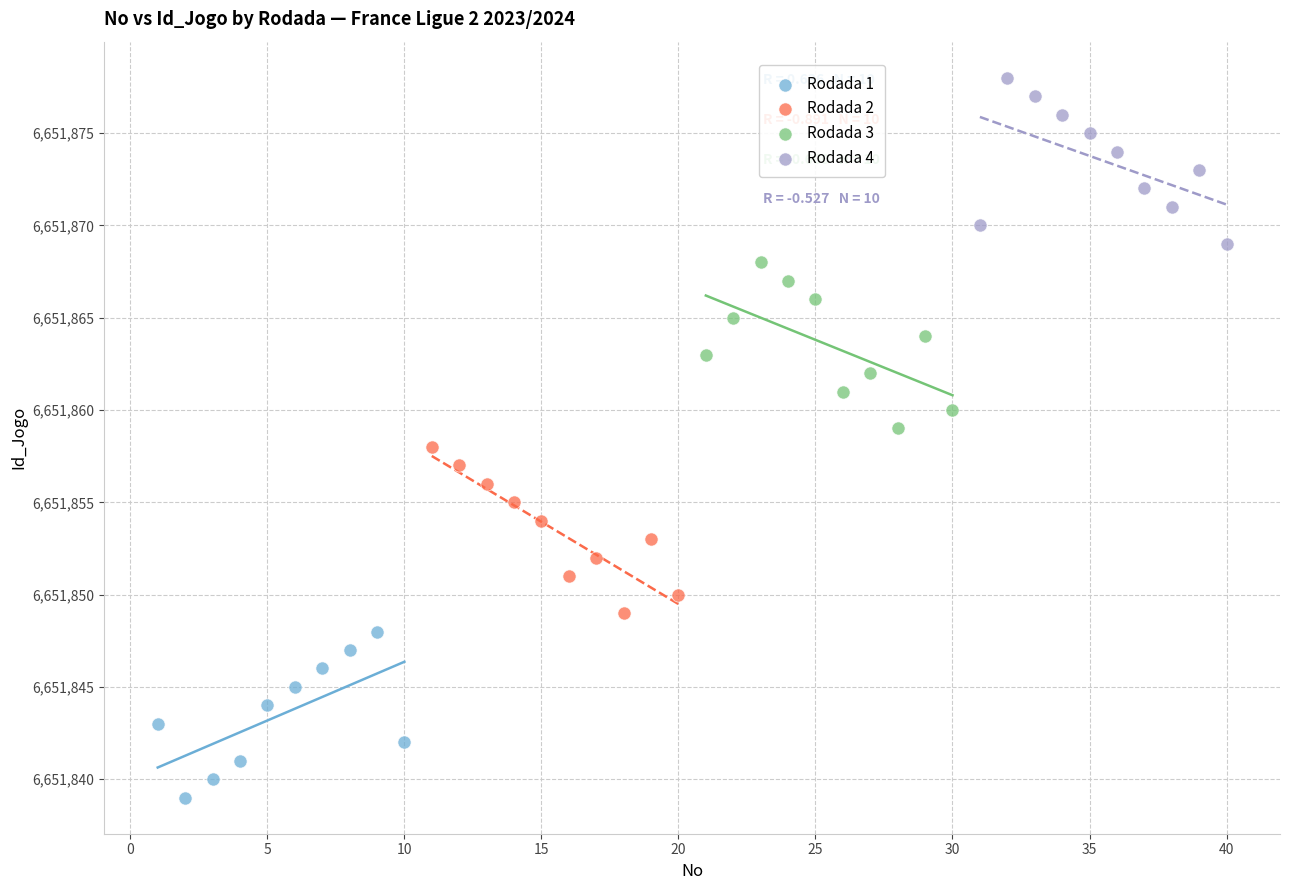

Which series reaches the maximum Y coordinate?

Rodada 4